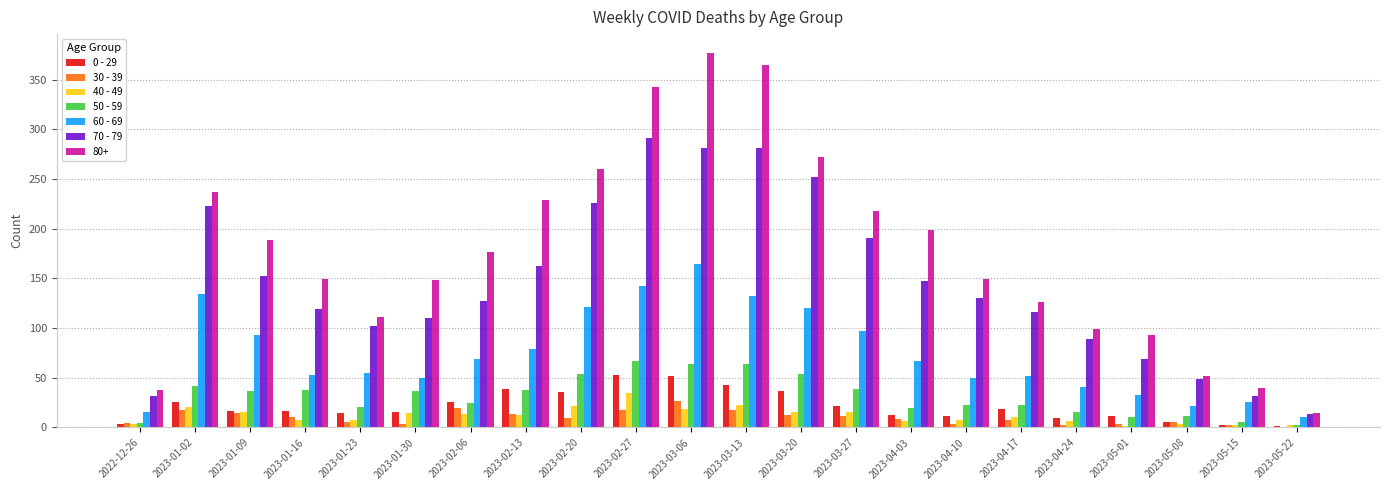

Which series has the largest total across all categories?

80+